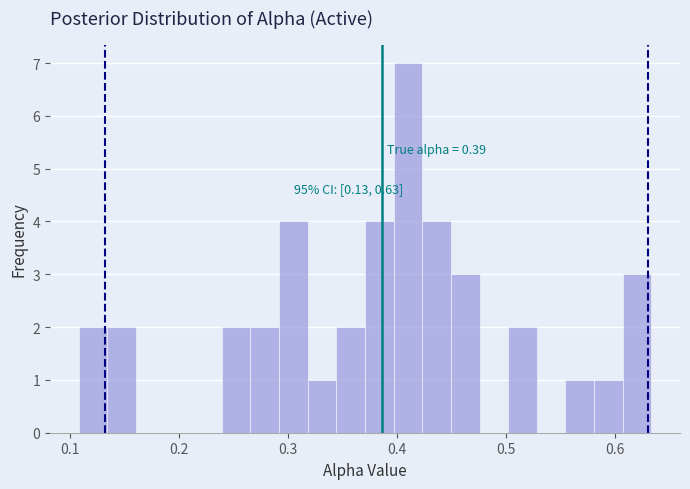

Read against the x-axis, roughly where is the centre of the tallest bar?

0.41